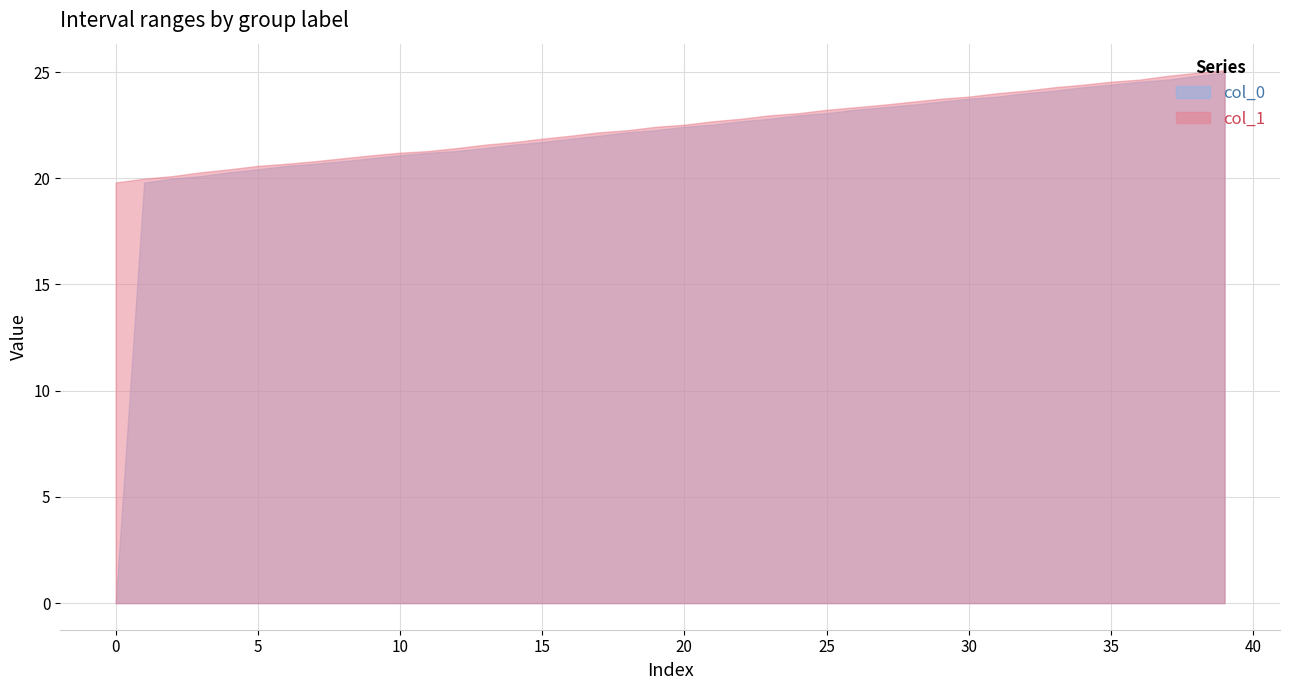

What is the average value of the col_0 series?

21.8